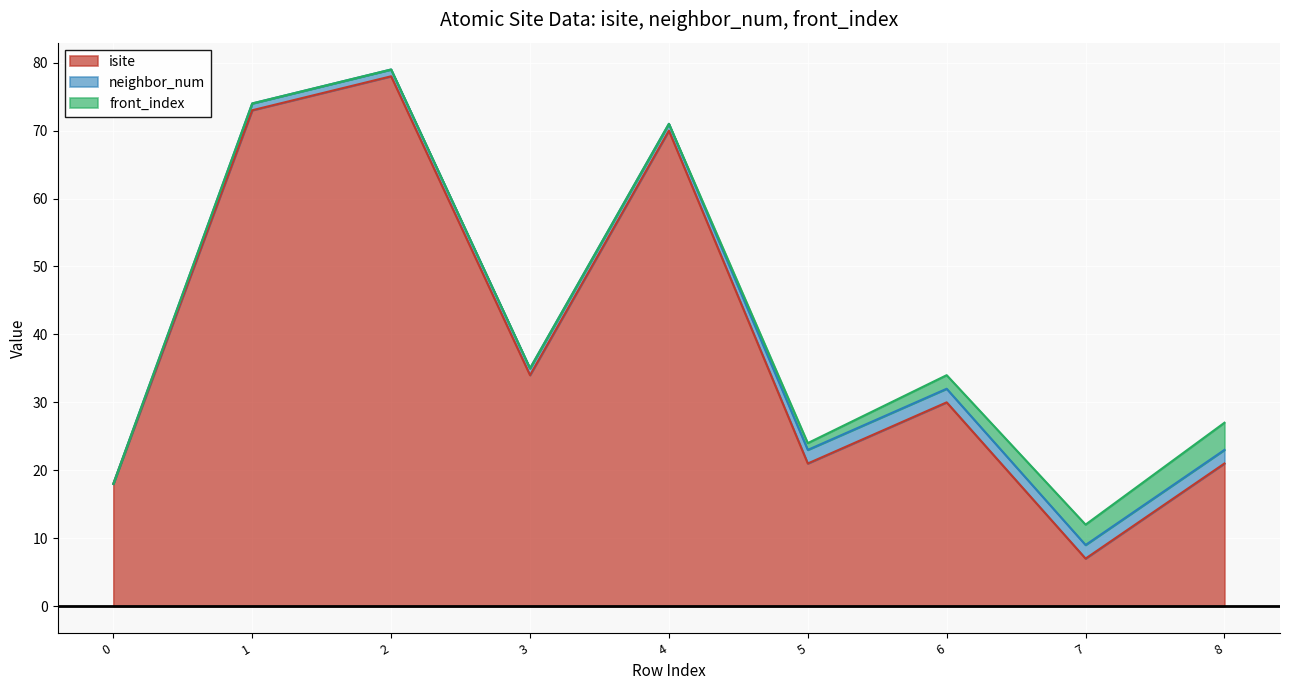

What is the difference between the maximum and minimum values in the neighbor_num series?

2